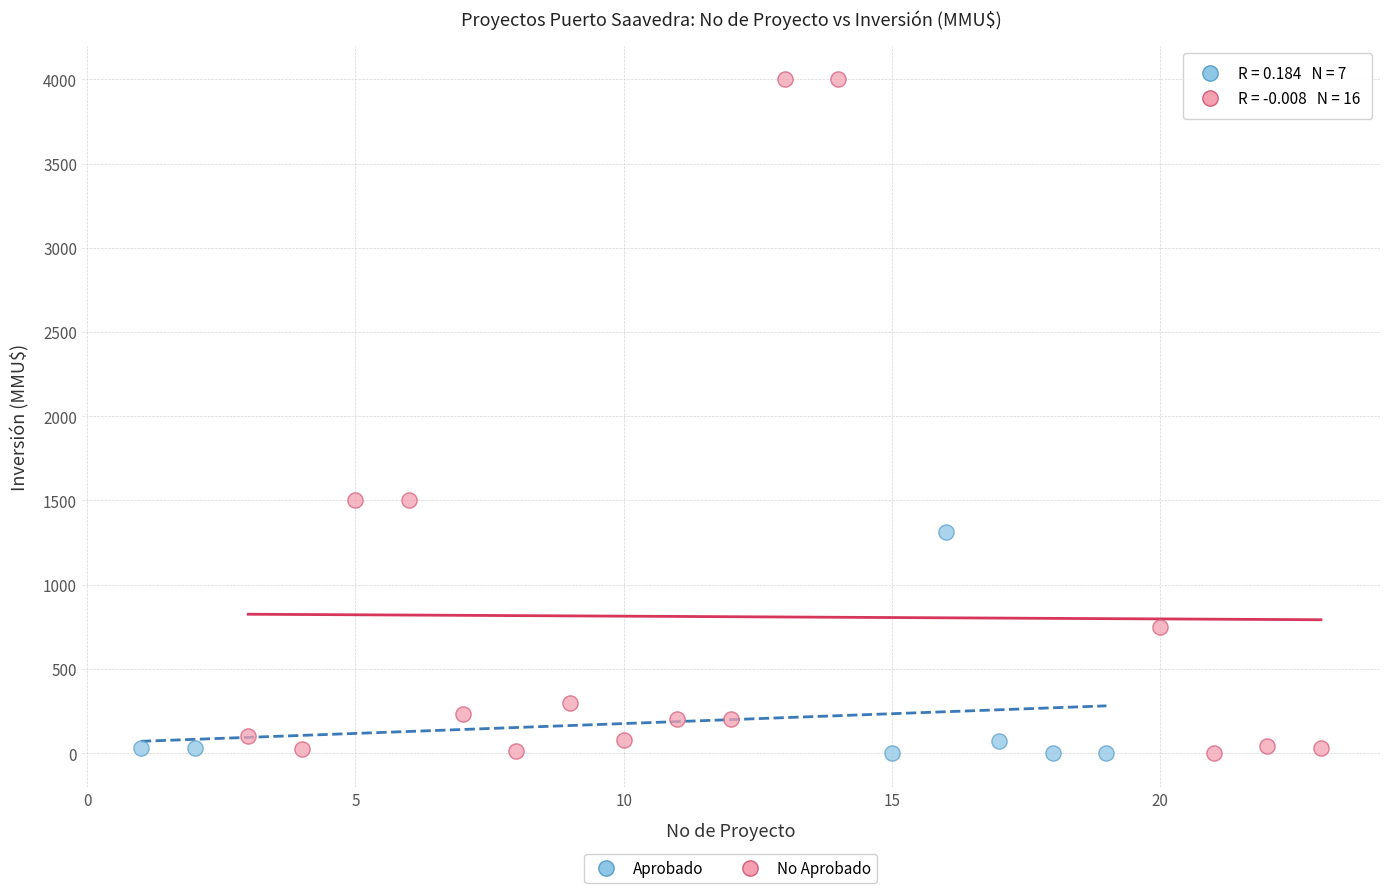

Which series has the largest Y range (max minus min)?

No Aprobado